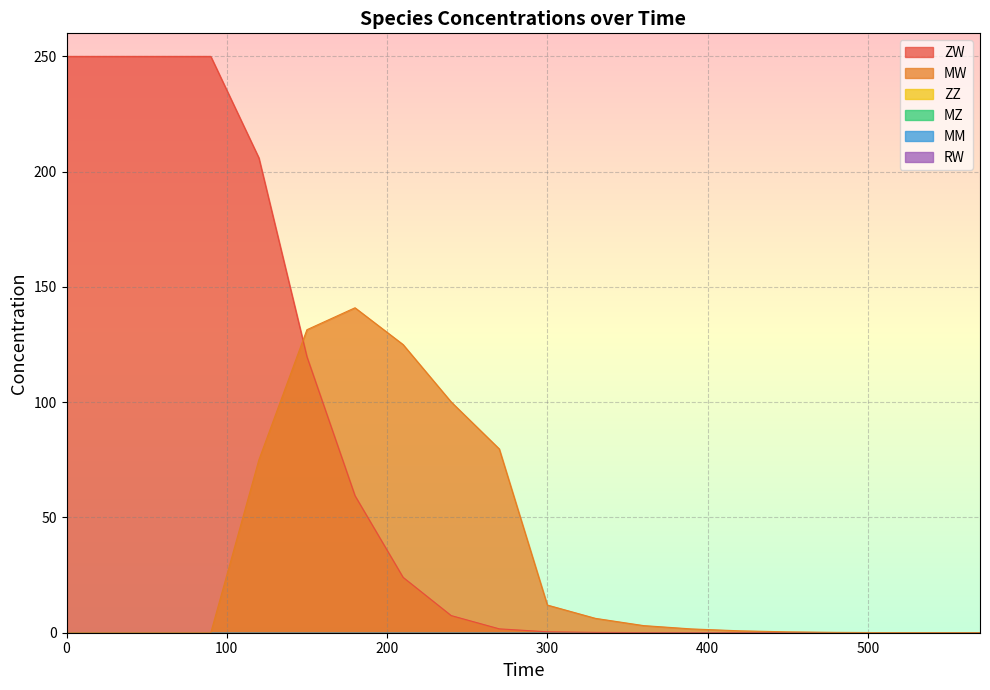

At which label does MW first exceed 1?

120